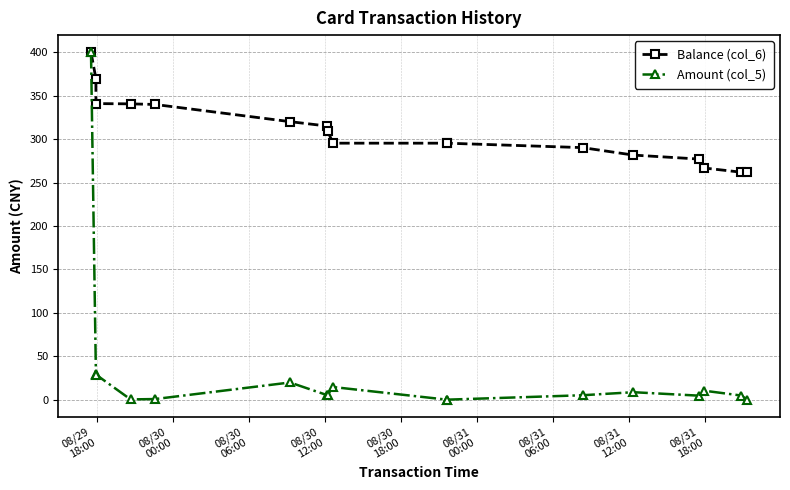

What is the maximum value for Balance (col_6)?

400.0